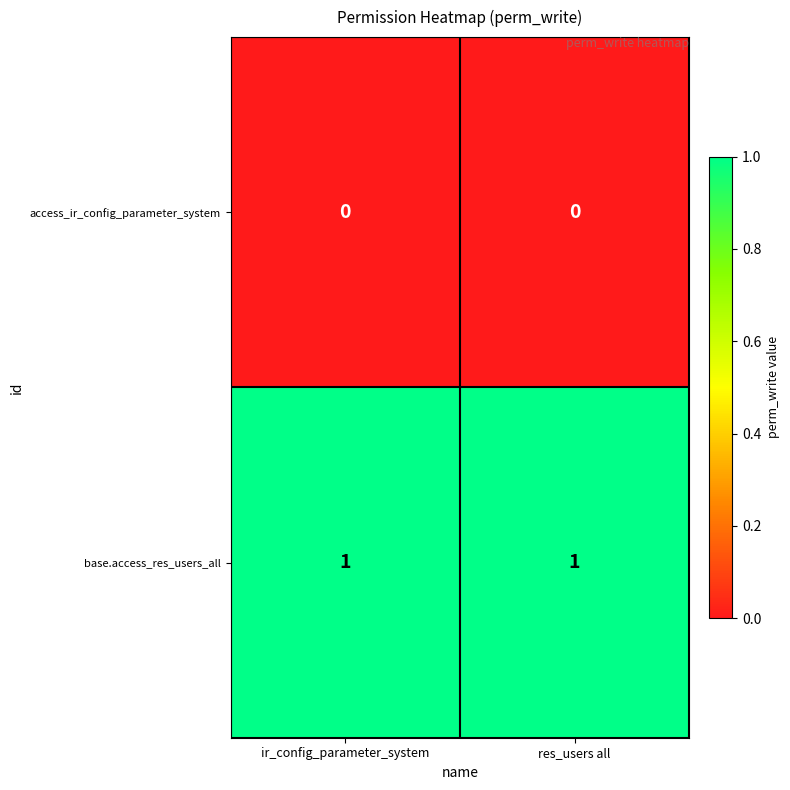

Reading right to left, list all the values displayed in this chart.

access_ir_config_parameter_system: 0	0
base.access_res_users_all: 1	1